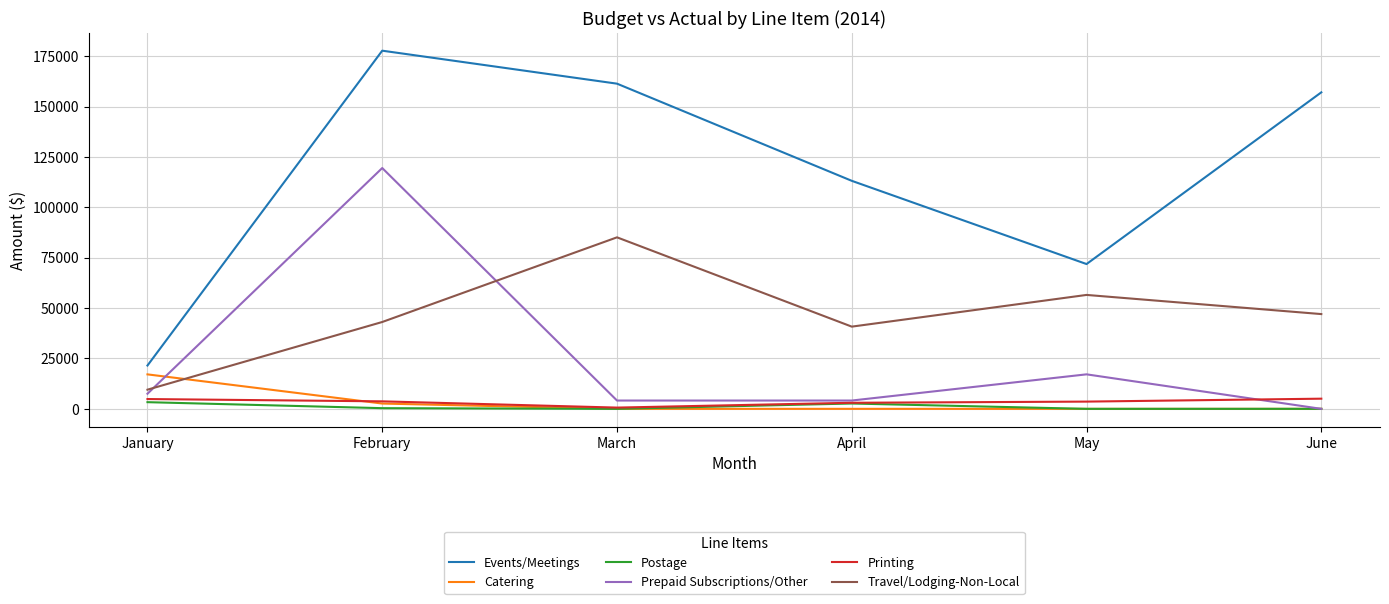

How many values in the Postage series exceed 336?

3